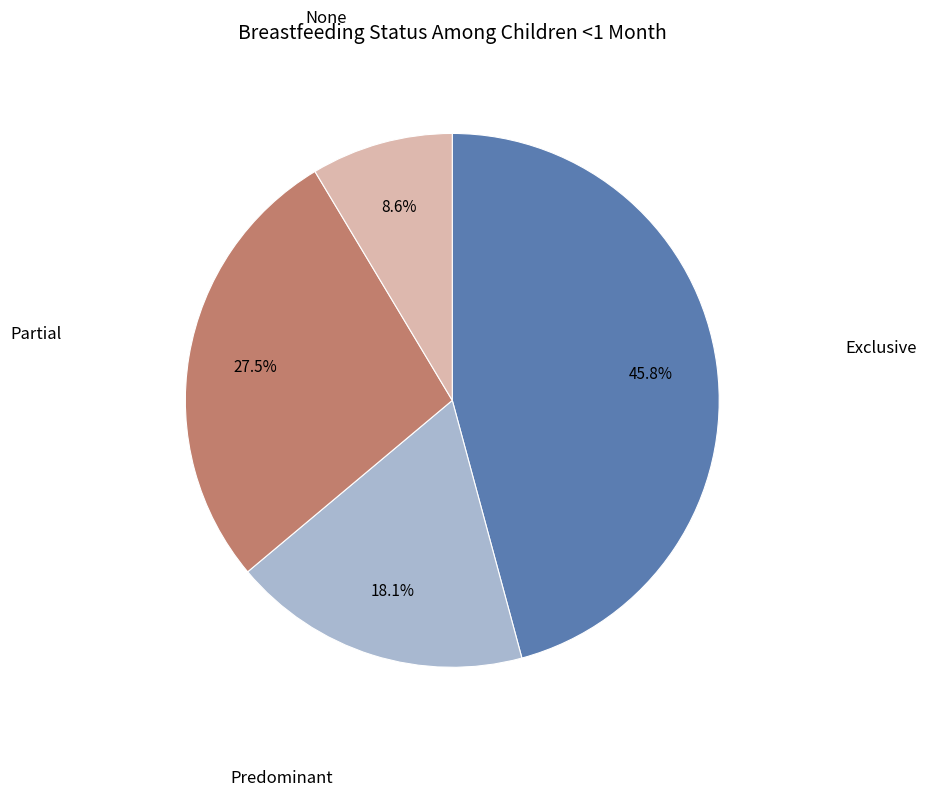

Does any single category account for the majority?

No